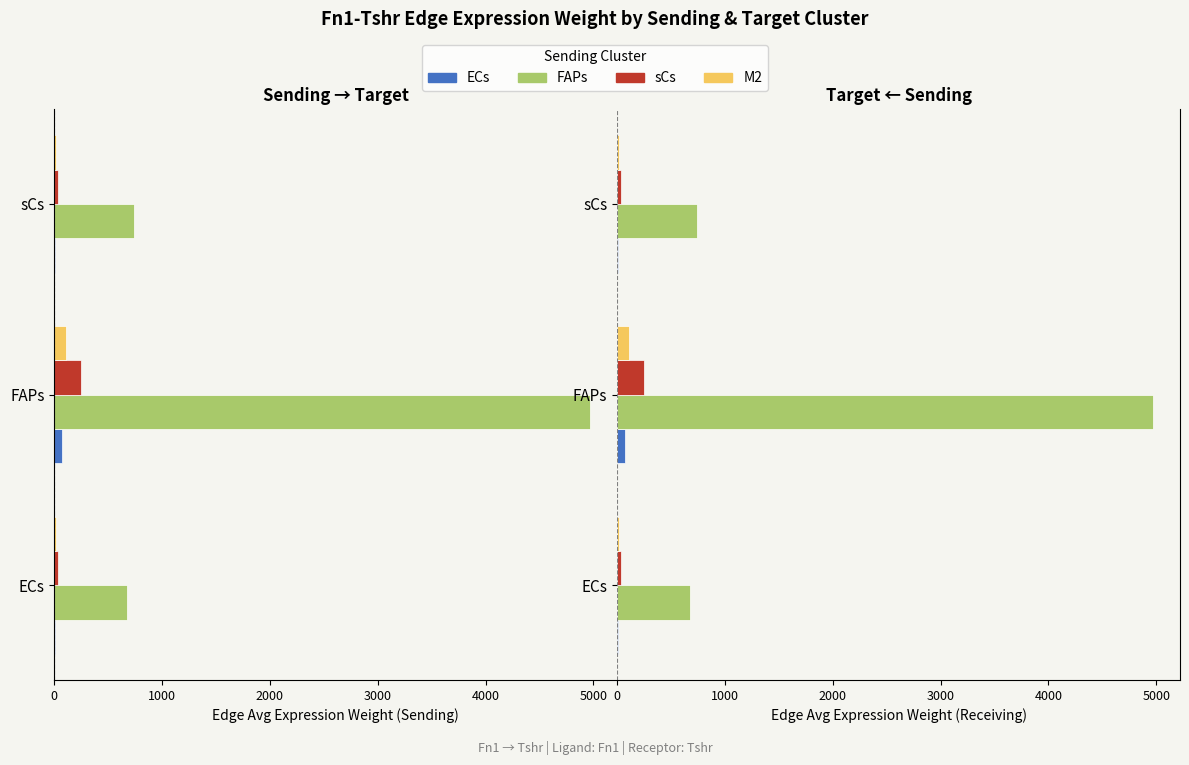

What are all the series names shown in the legend?

ECs, FAPs, sCs, M2